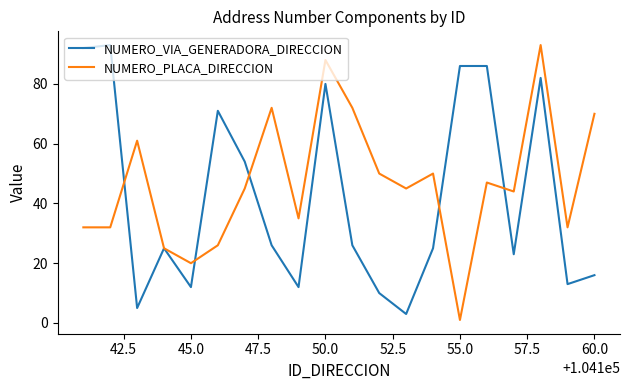

Which series ends up on top after the final intersection of NUMERO_VIA_GENERADORA_DIRECCION and NUMERO_PLACA_DIRECCION?

NUMERO_PLACA_DIRECCION